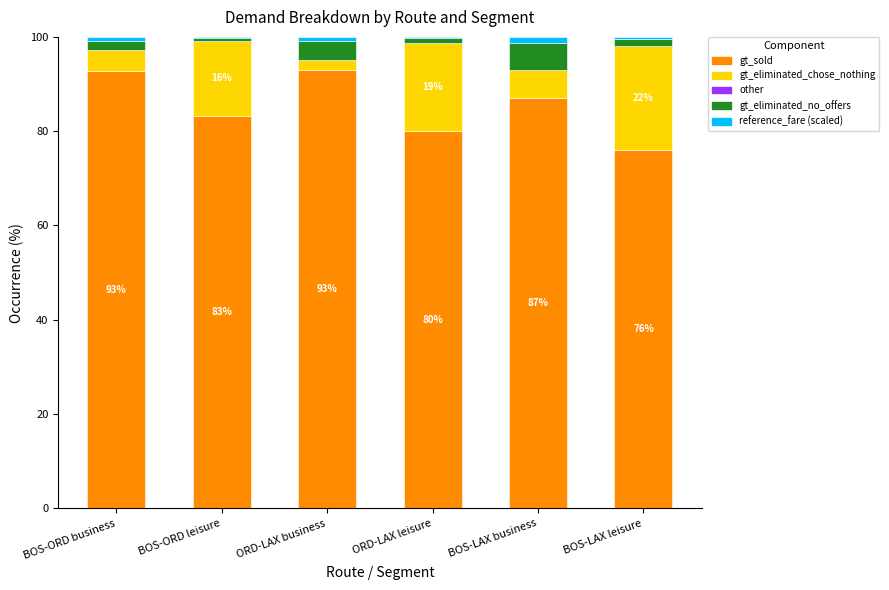

True or false: gt_sold has a value of 93.0 at ORD-LAX business.

True